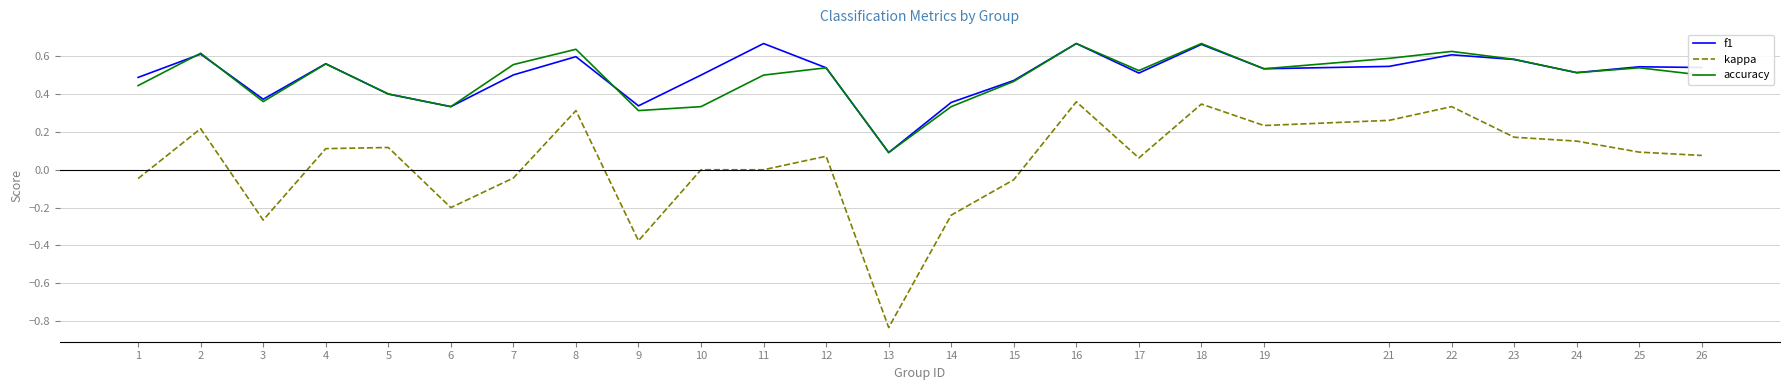

Where is the first local minimum for f1?

3